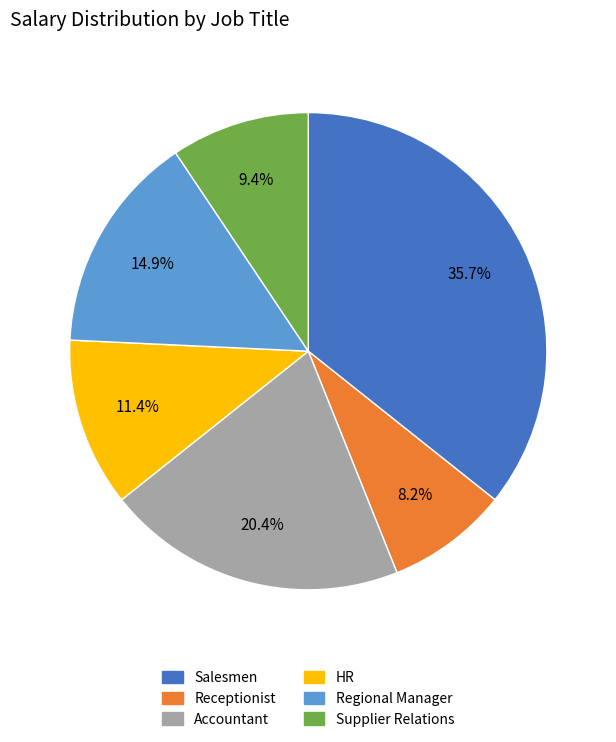

How many segments does this pie chart have?

6